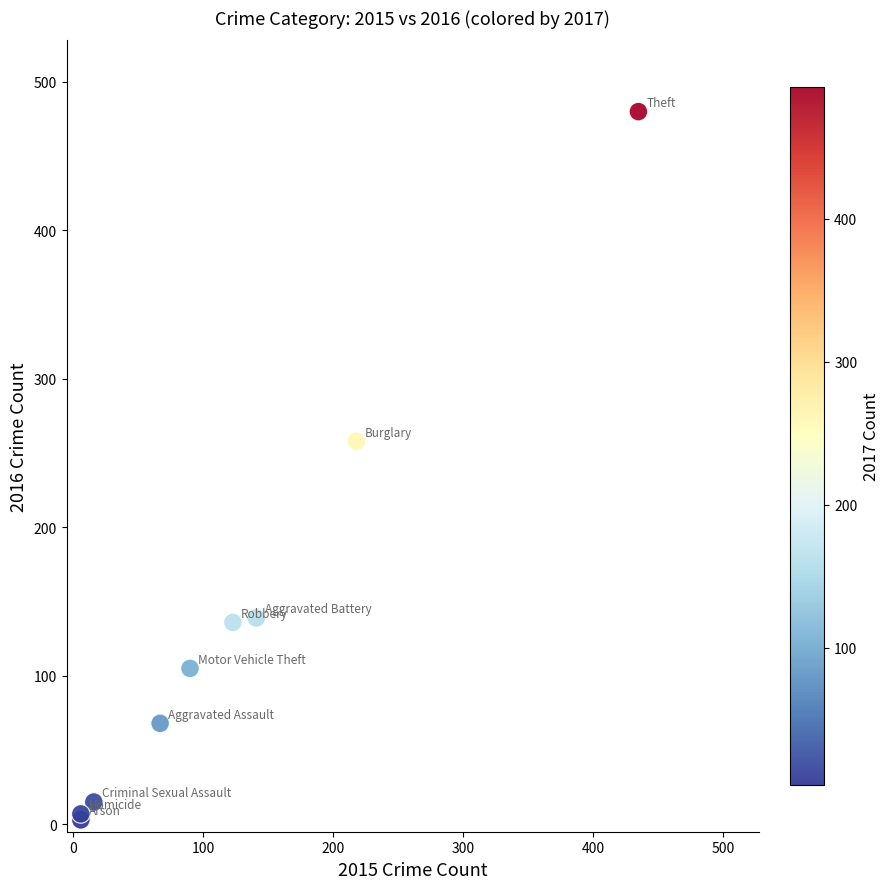

What Y value in the scatter plot is closest to 241?

258